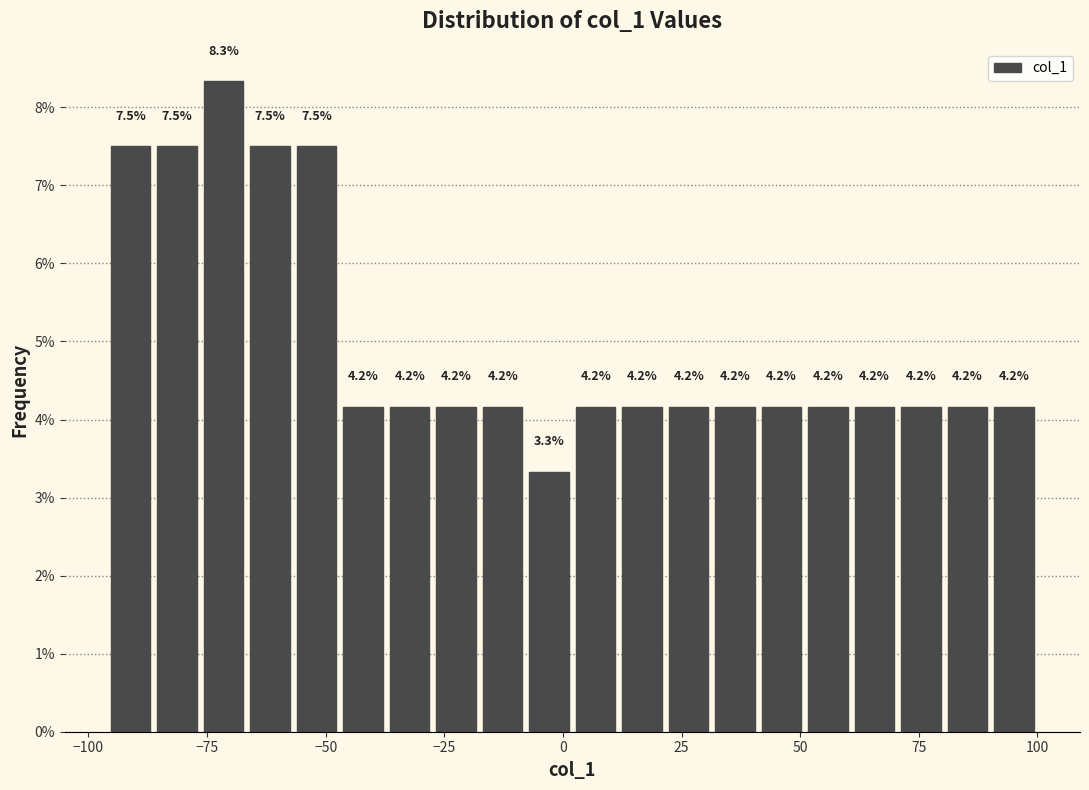

Read against the x-axis, roughly where is the centre of the tallest bar?

-70